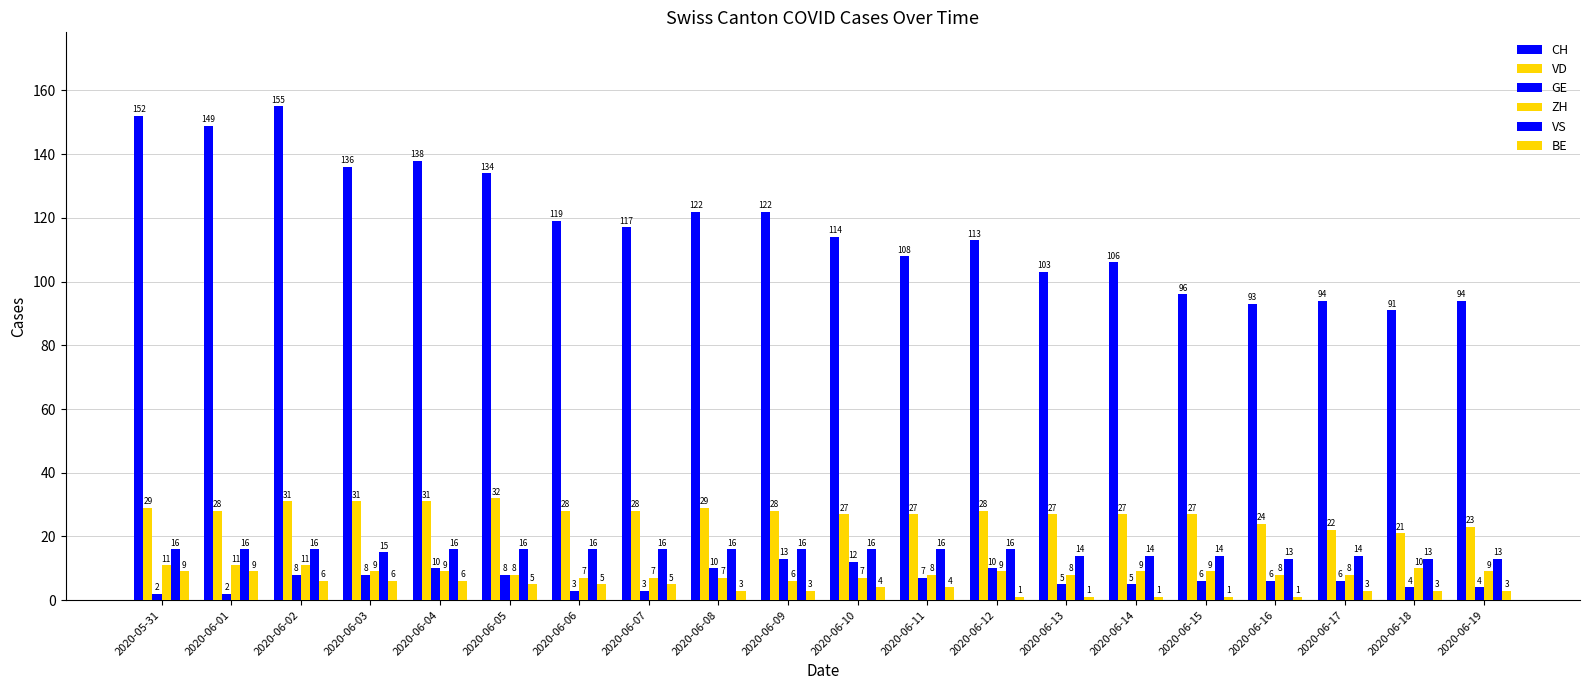

How many distinct data groups are displayed?

6